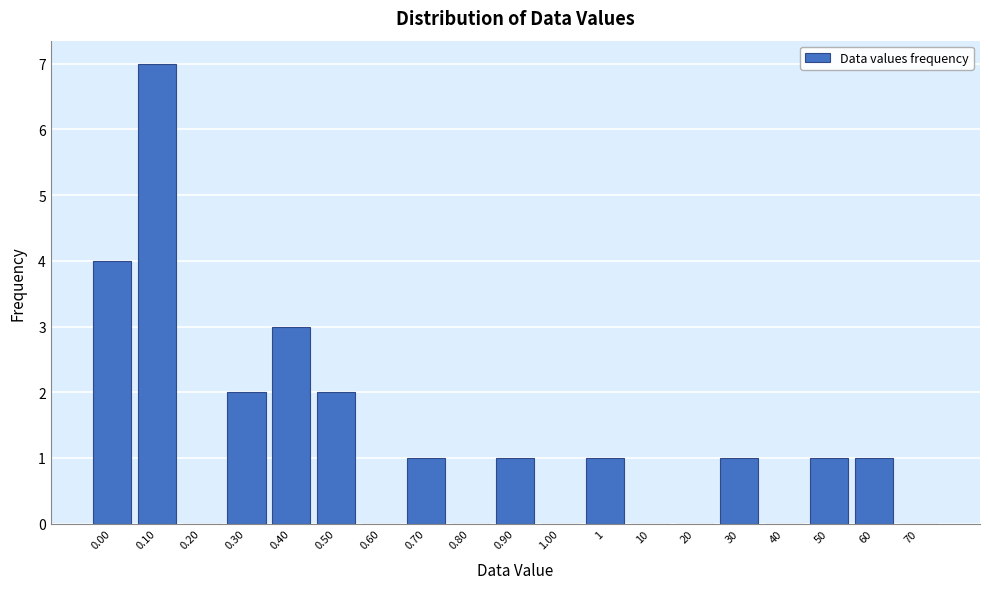

Reading left to right, transcribe all the data shown in this chart.

0.00=4	0.10=7	0.20=0	0.30=2	0.40=3	0.50=2	0.60=0	0.70=1	0.80=0	0.90=1	1.00=0	1=1	10=0	20=0	30=1	40=0	50=1	60=1	70=0